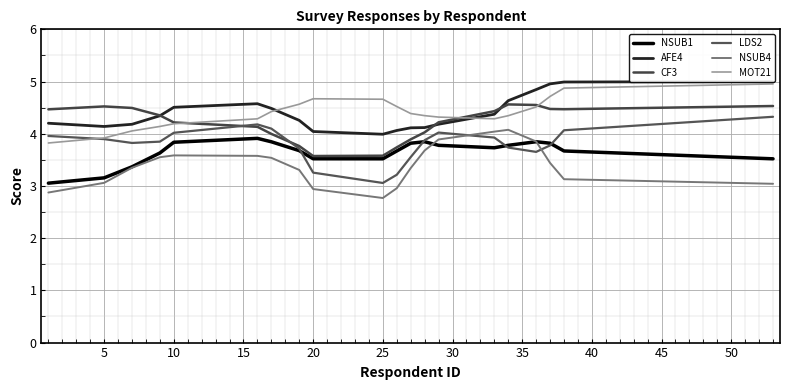

Is the value of CF3 at 14 greater than the value of LDS2 at 45?

Yes